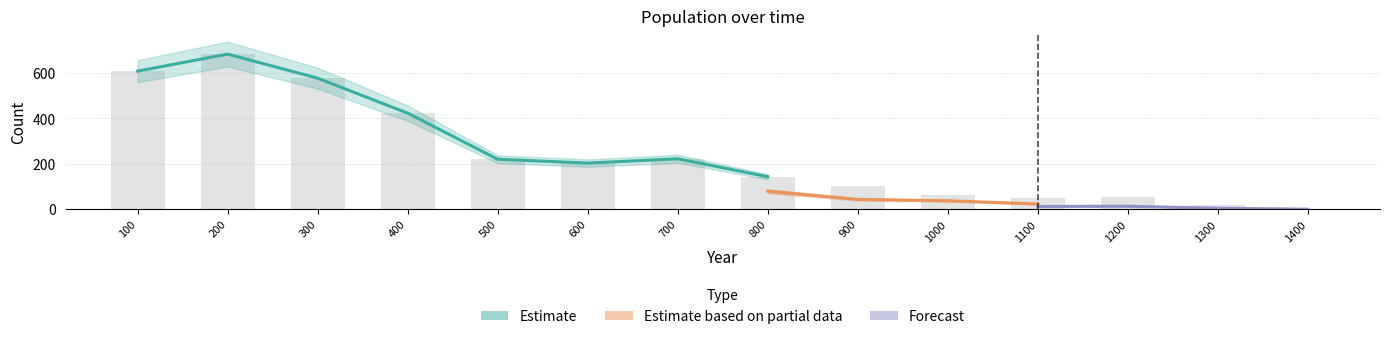

The value of n_pairs at 1100 is 21. True or false?

False